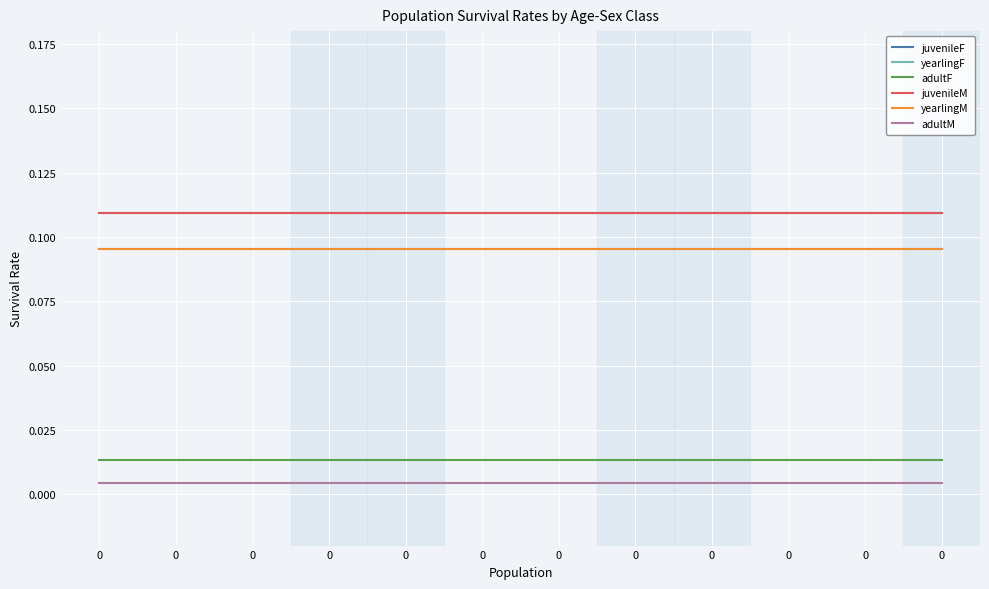

True or false: yearlingM has a value of 0.1 at 0.

True